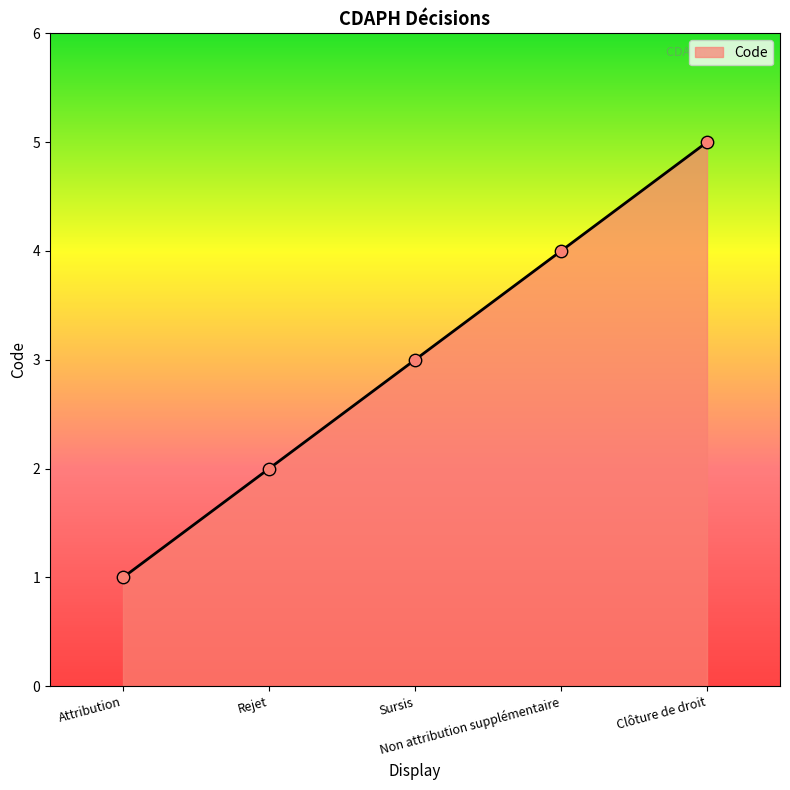

Between Non attribution supplémentaire and Clôture de droit, which is larger?

Clôture de droit